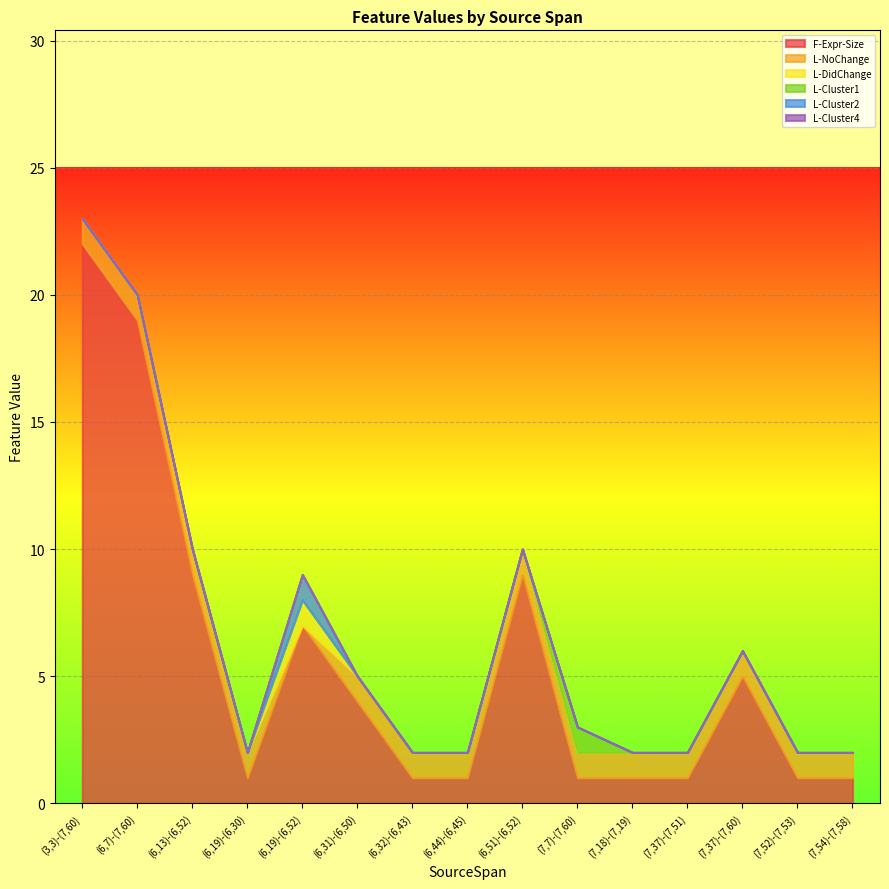

At which category is the sum across all series the highest?

(3,3)-(7,60)